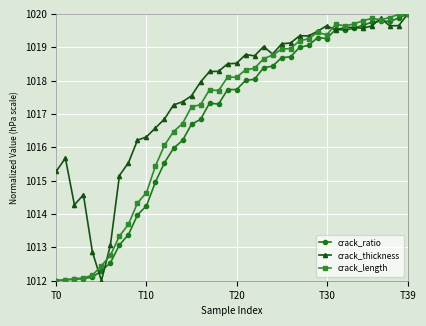

In crack_thickness, how many points are lower than both neighbors (excluding endpoints)?

8